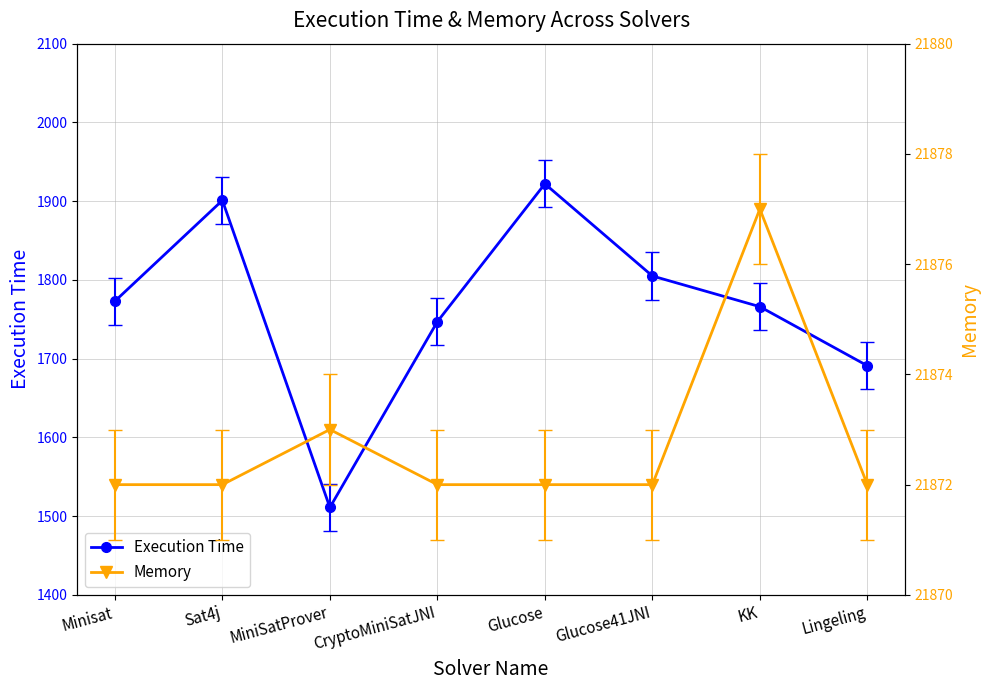

Which series has the largest total across all categories?

Memory